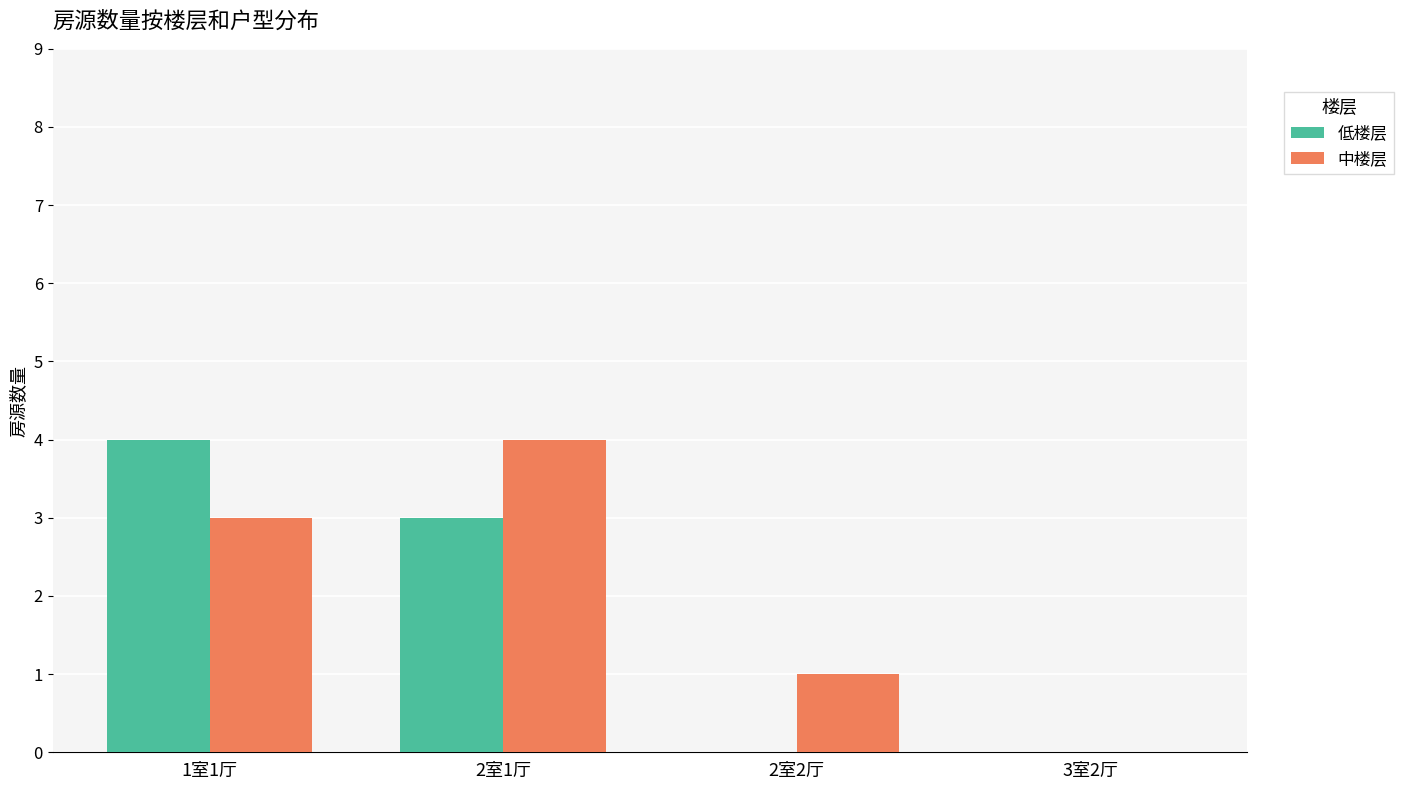

Where is 低楼层 nearest to the value 2?

2室1厅